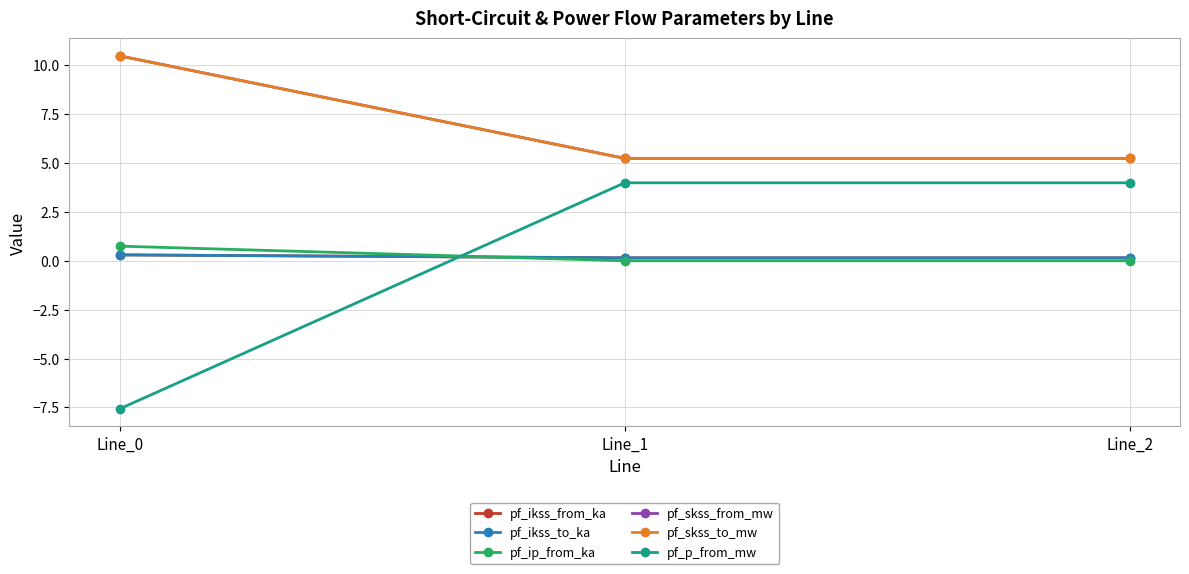

Is the value of pf_ikss_from_ka at Line_1 greater than the value of pf_skss_to_mw at Line_1?

No